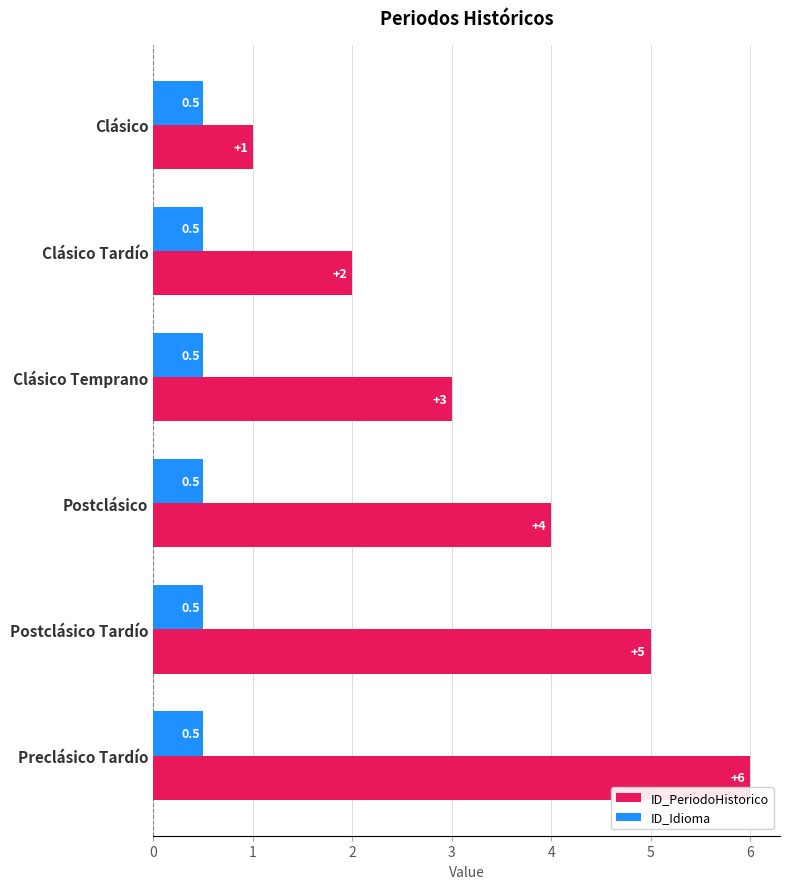

List the labels in order of ID_PeriodoHistorico value, smallest first.

Clásico, Clásico Tardío, Clásico Temprano, Postclásico, Postclásico Tardío, Preclásico Tardío